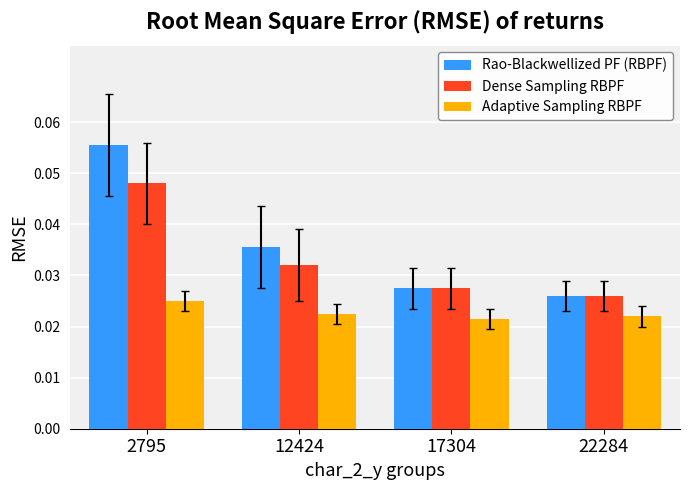

Count the Dense Sampling RBPF values in the range 0 to 1.

4